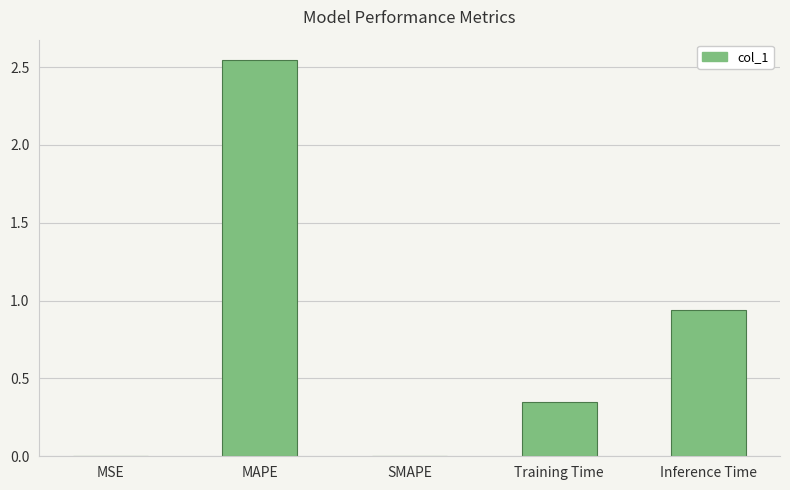

What is the sum of all values?

3.8